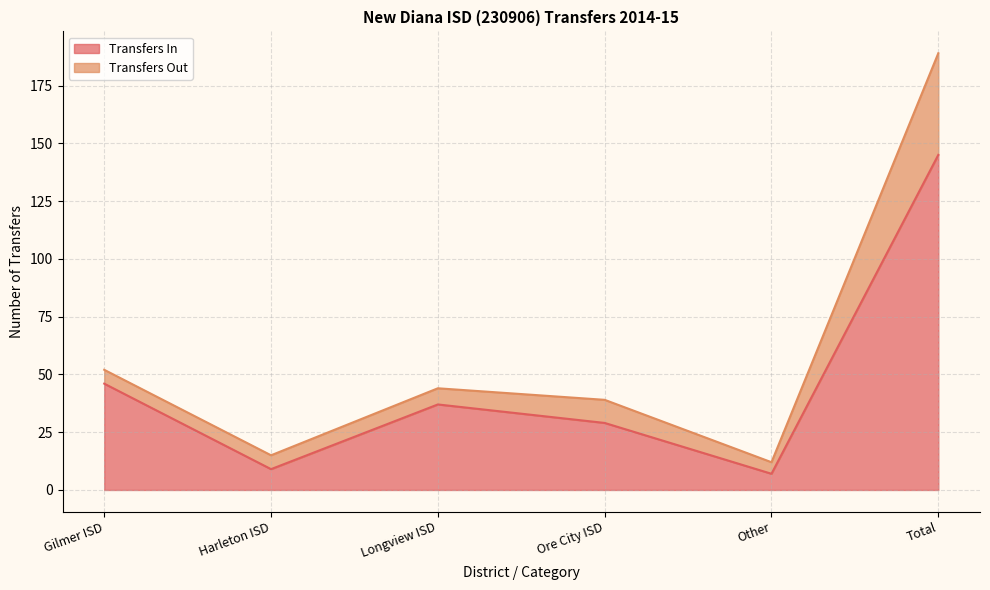

Which category has the highest value across all series?

Total